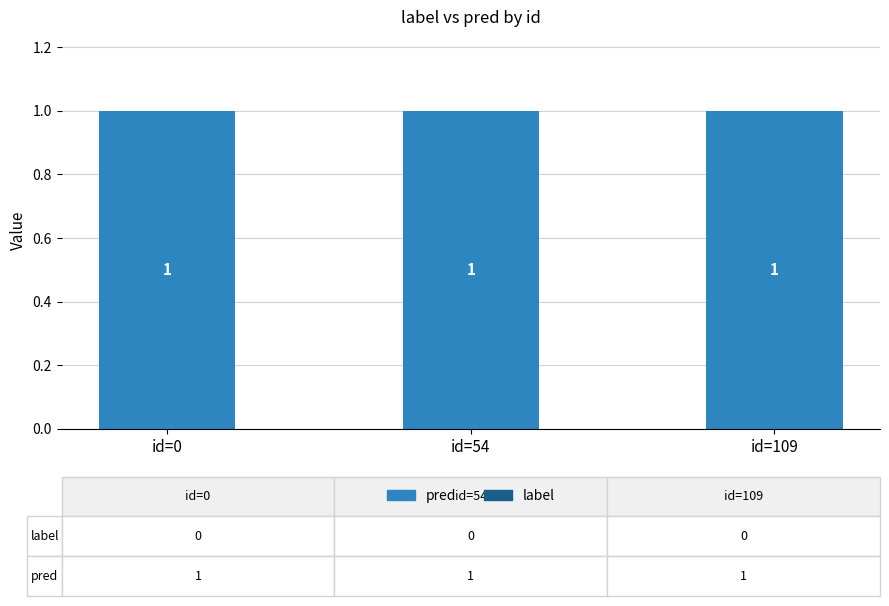

Does the chart contain any negative values?

No